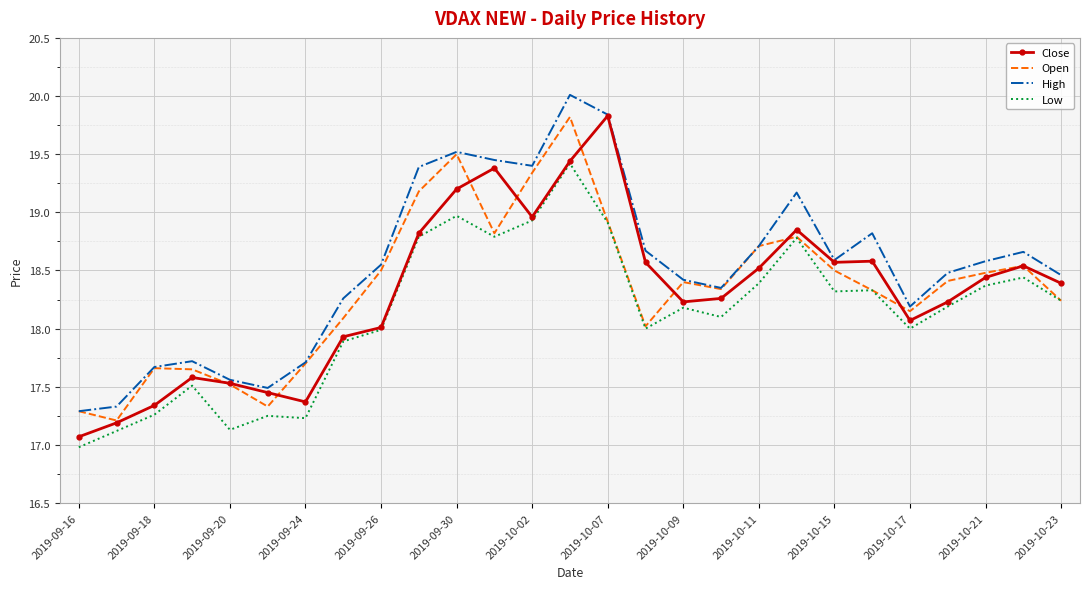

What is the minimum value for High?

17.3